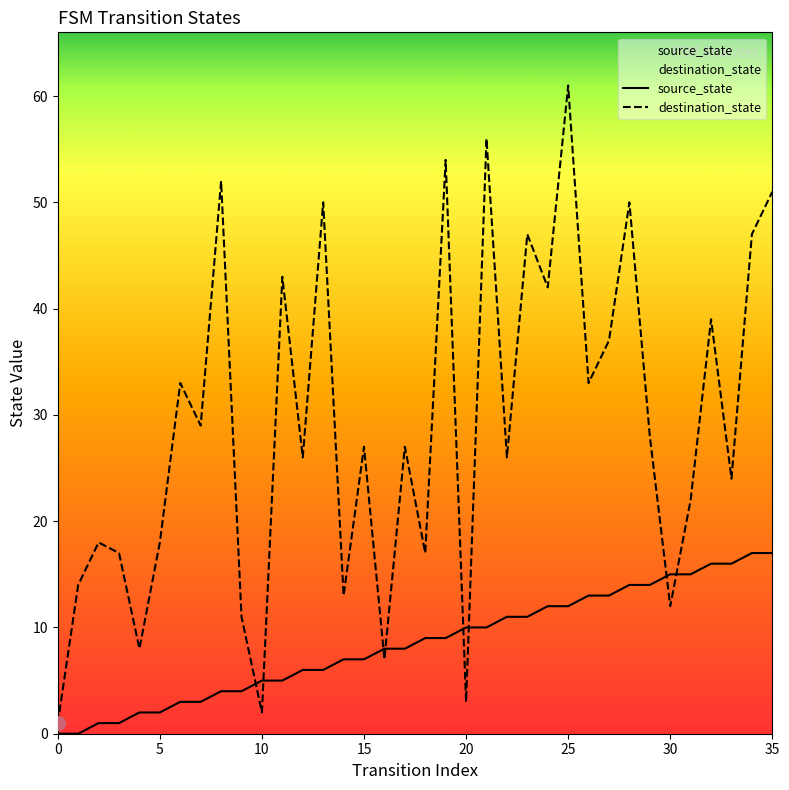

What is the difference between the highest and lowest values at 35?

34